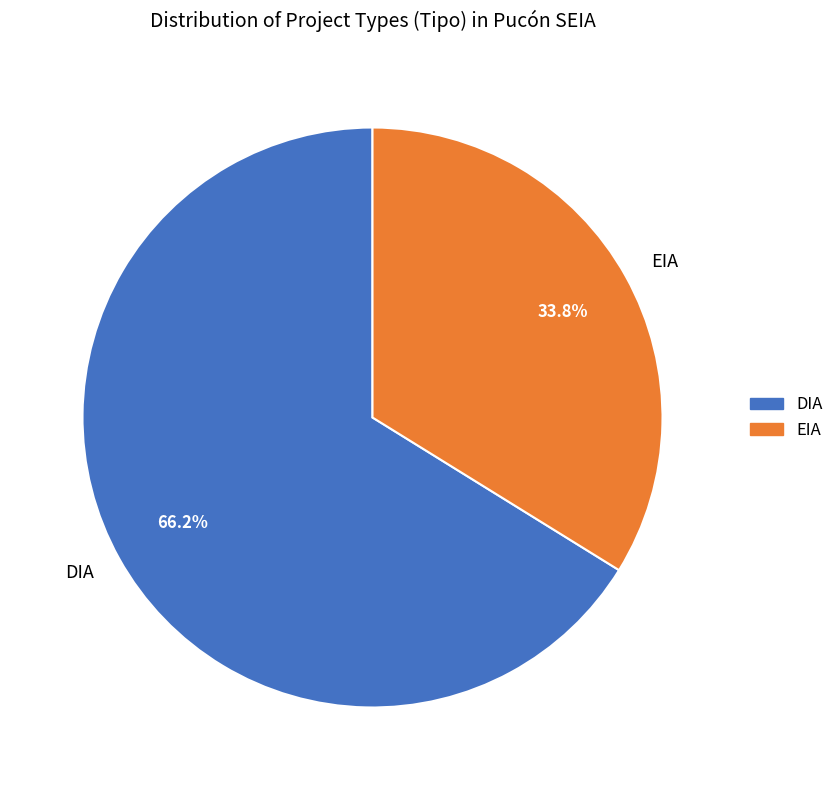

Rank the categories by value from highest to lowest.

DIA, EIA